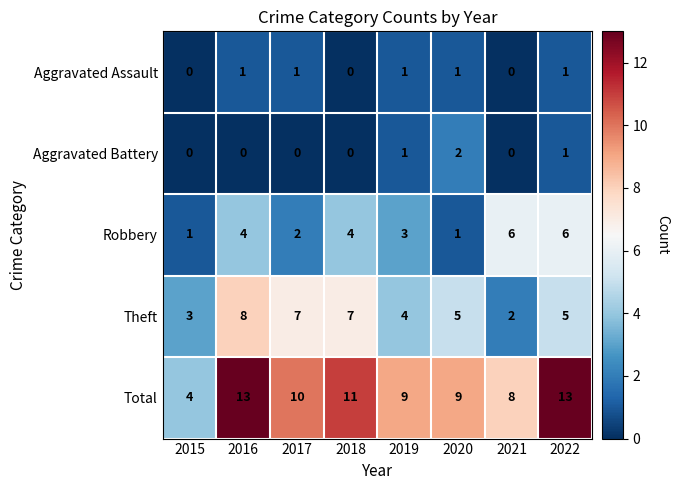

What is the difference between the maximum and minimum values in the Robbery series?

5